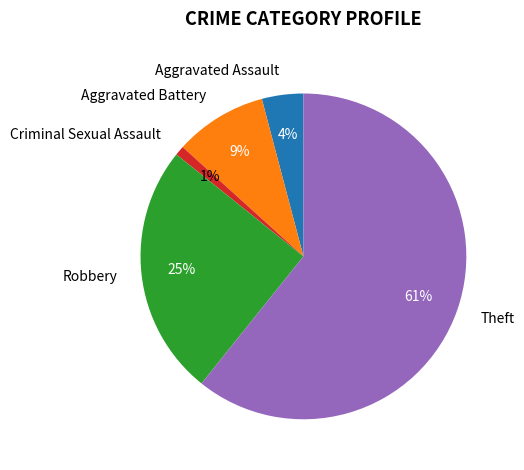

How many segments does this pie chart have?

5